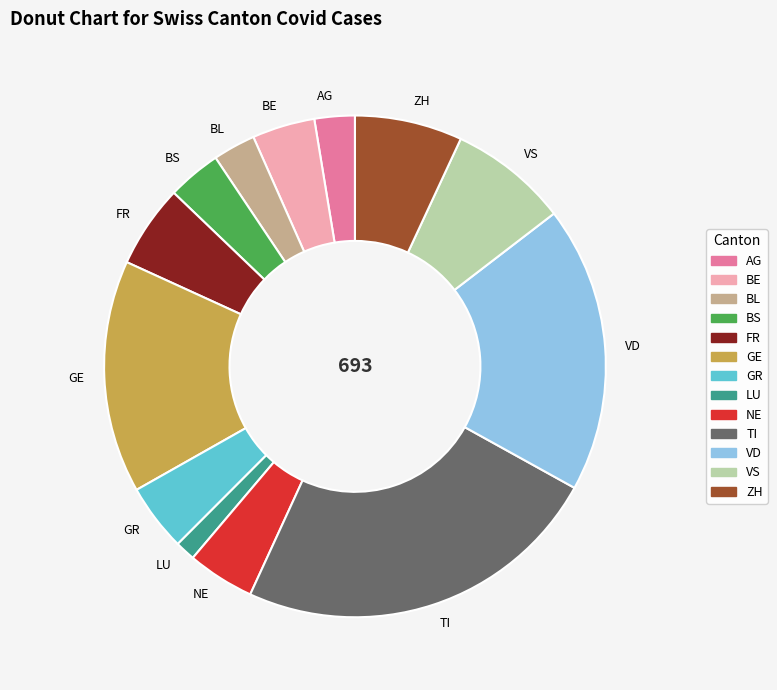

Is there a majority slice in this chart?

No